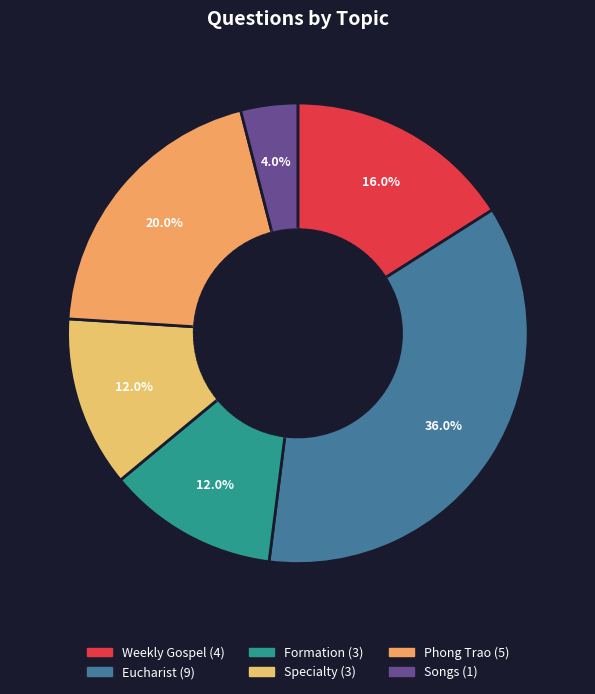

Is there any slice that represents more than half of the pie?

No